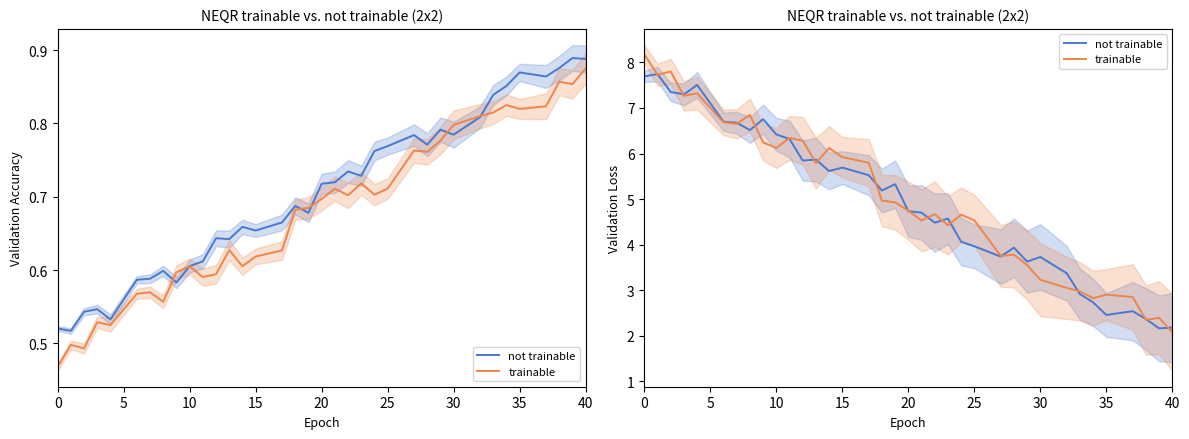

What are all the series names shown in the legend?

not trainable, trainable